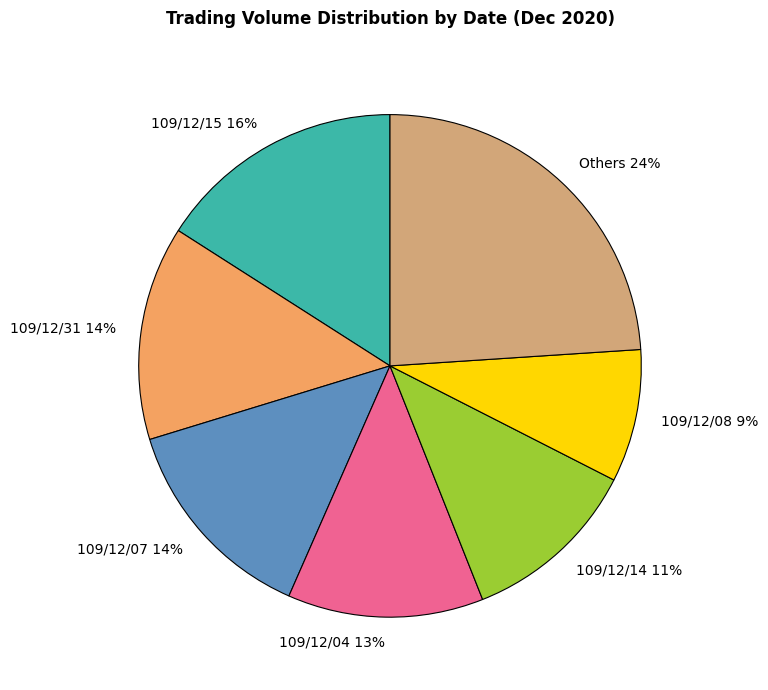

Is there any slice that represents more than half of the pie?

No